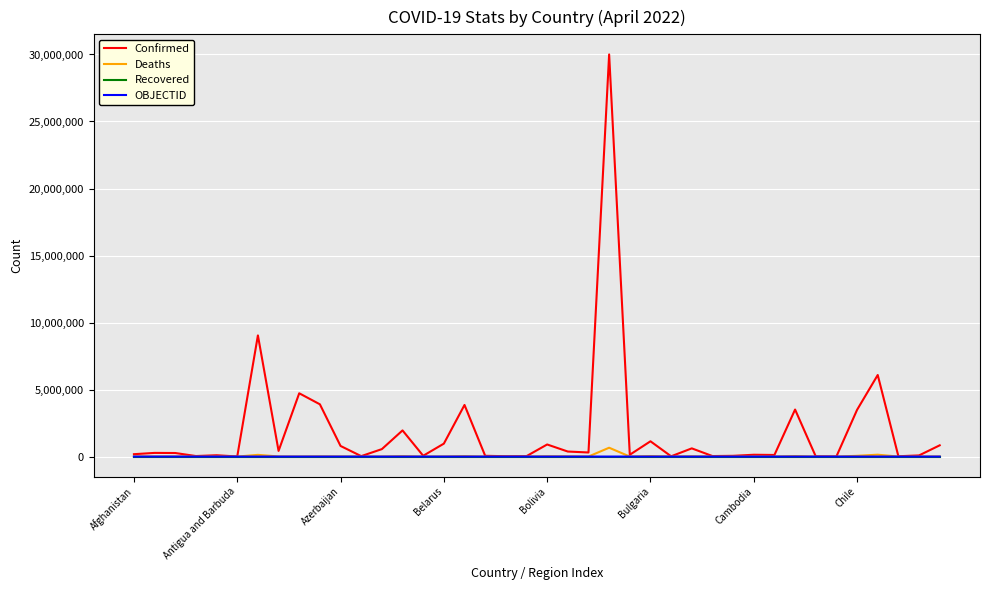

Which series has the largest total across all categories?

Confirmed